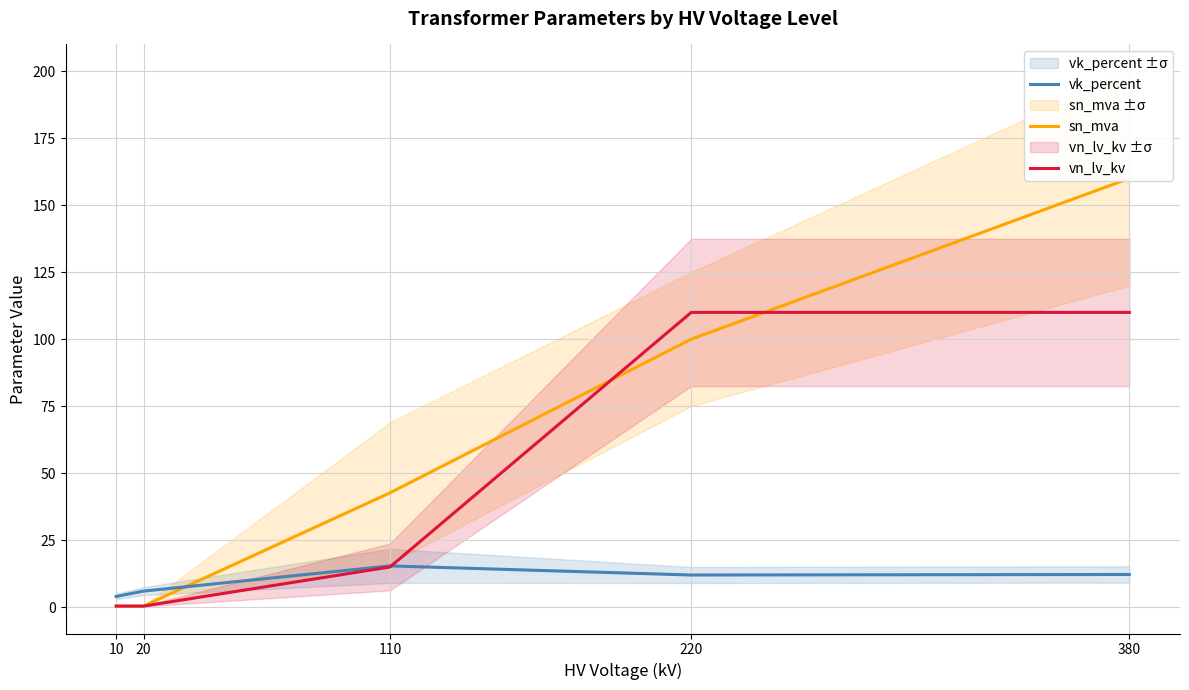

Rank the series at 20 from lowest to highest value.

vn_lv_kv, sn_mva, vk_percent